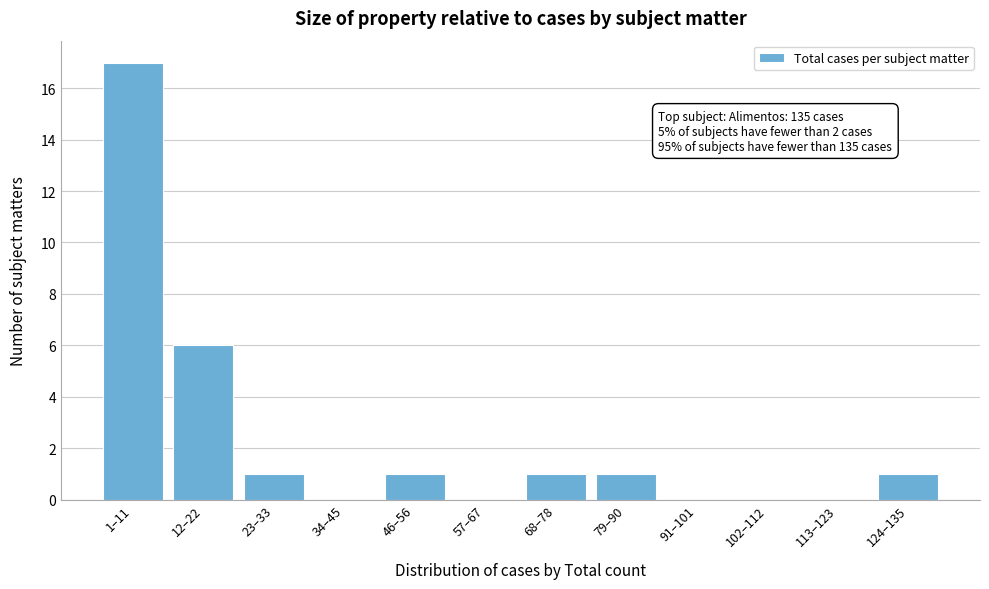

Reading right to left, extract all data points from this chart.

124–135=1	113–123=0	102–112=0	91–101=0	79–90=1	68–78=1	57–67=0	46–56=1	34–45=0	23–33=1	12–22=6	1–11=17